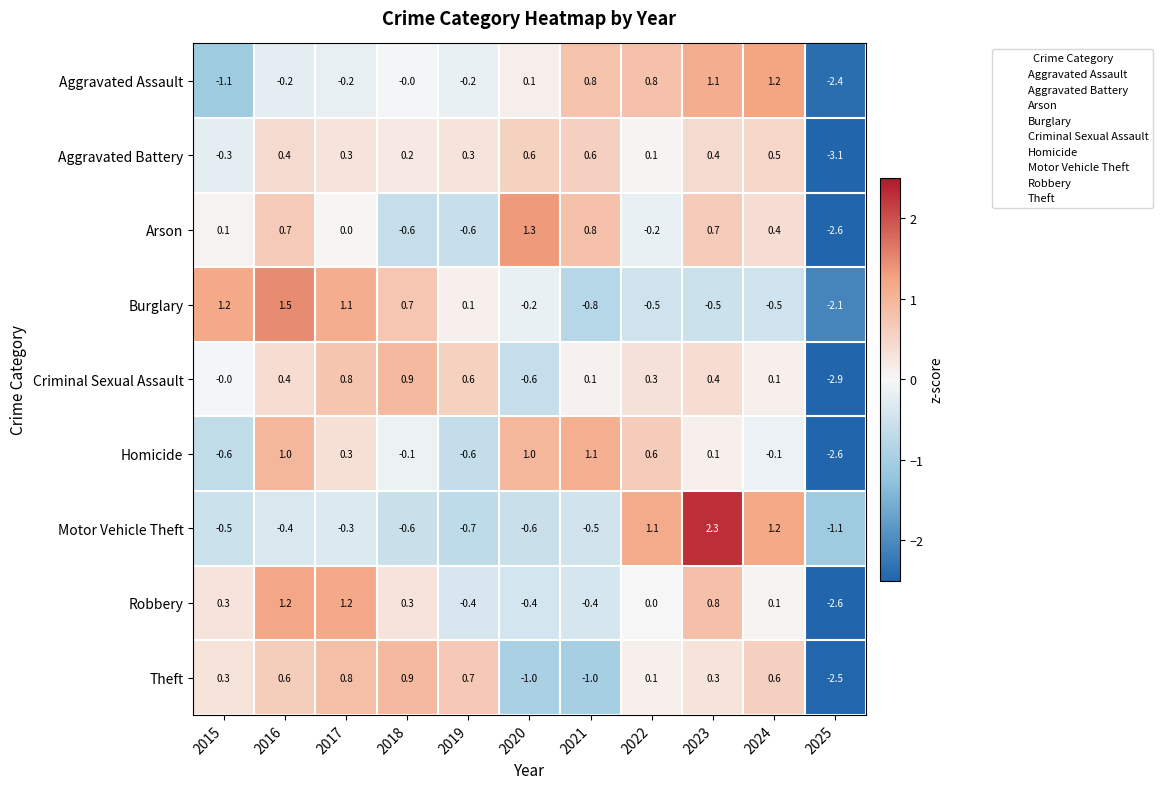

At which category is the sum across all series the highest?

2023